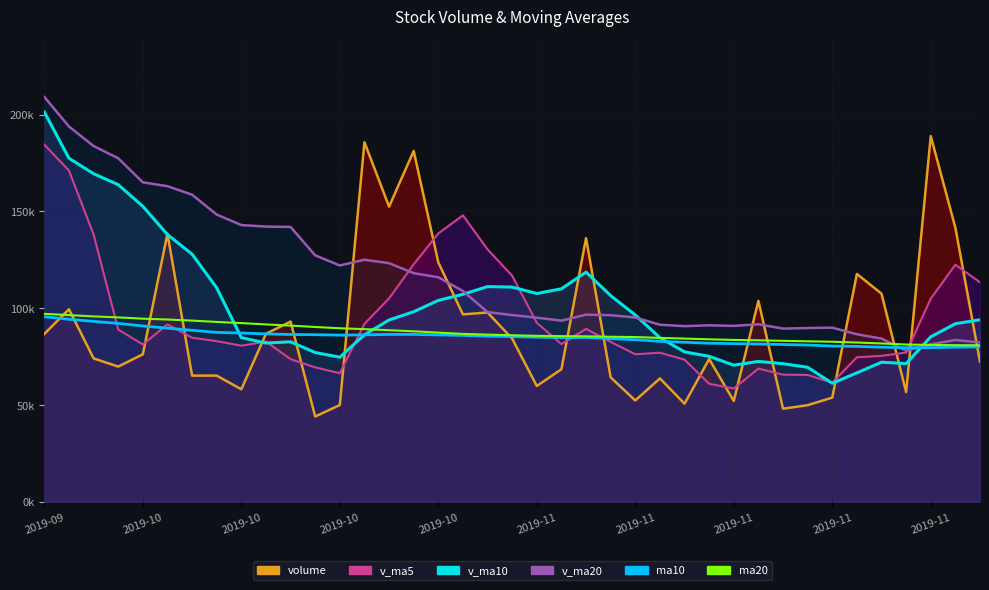

True or false: ma20 has a value of 91020 at 10.

True